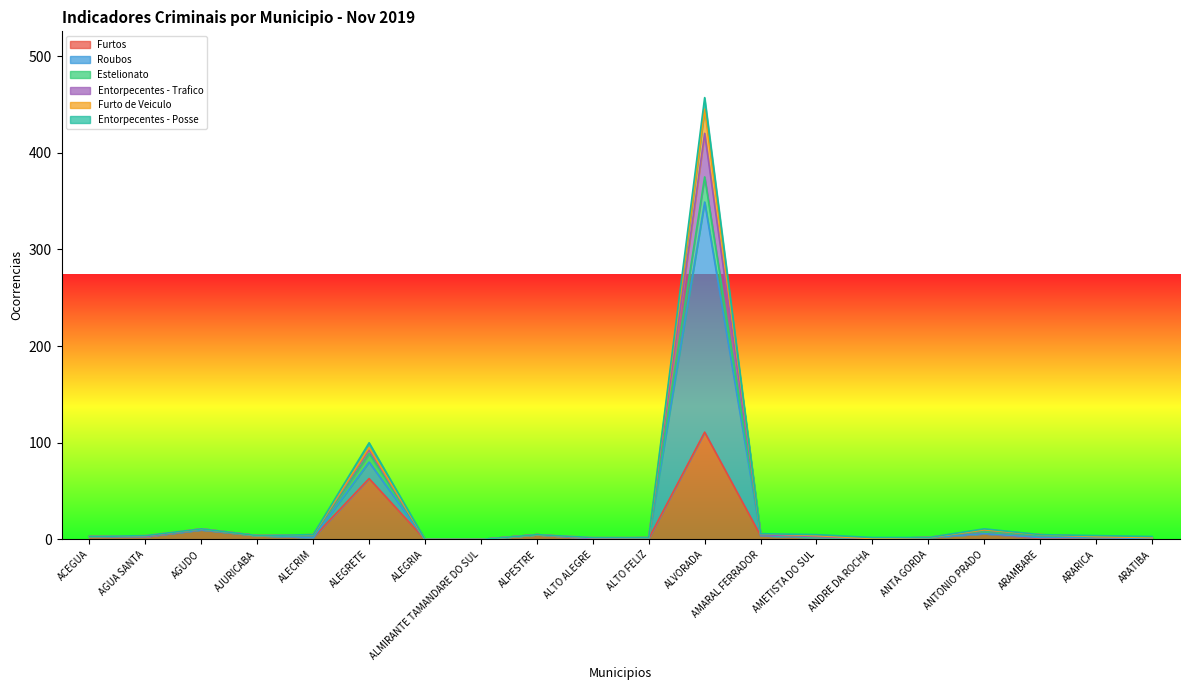

Rank the categories by Entorpecentes - Trafico value from lowest to highest.

ALEGRIA, ALMIRANTE TAMANDARE DO SUL, ALTO ALEGRE, ALTO FELIZ, ANDRE DA ROCHA, ANTA GORDA, ACEGUA, ARATIBA, AGUA SANTA, AJURICABA, ARARICA, ALECRIM, ALPESTRE, AMETISTA DO SUL, ARAMBARE, AMARAL FERRADOR, AGUDO, ANTONIO PRADO, ALEGRETE, ALVORADA